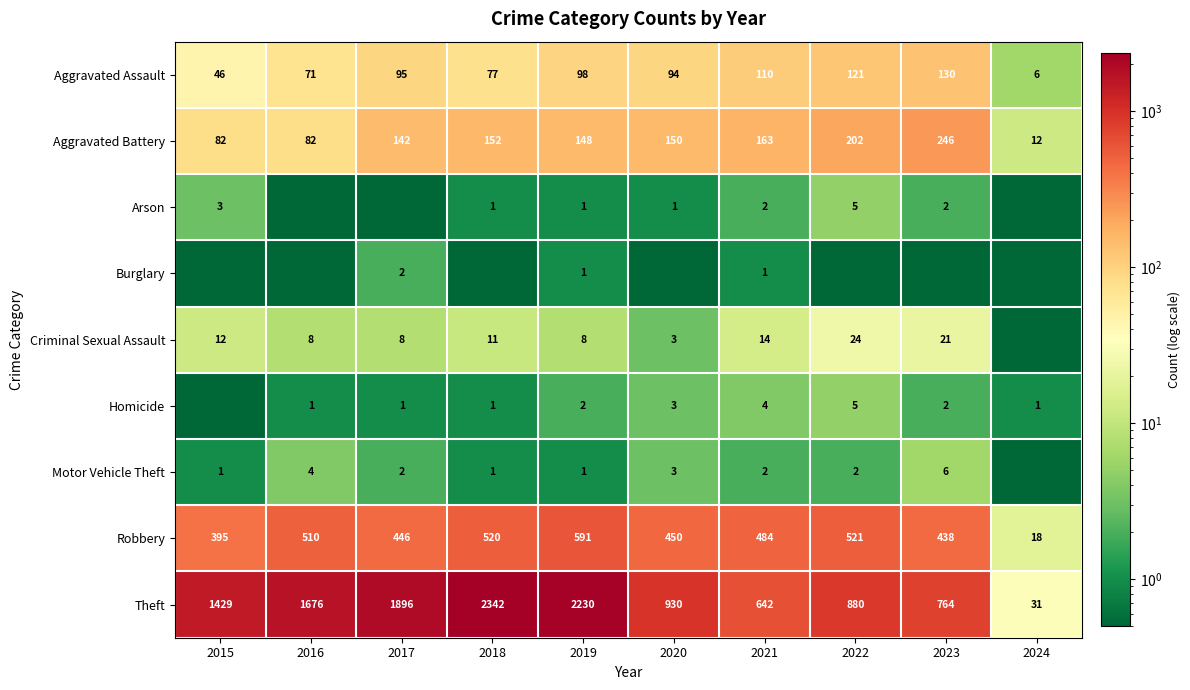

What is the lowest value of the Robbery series?

18.0